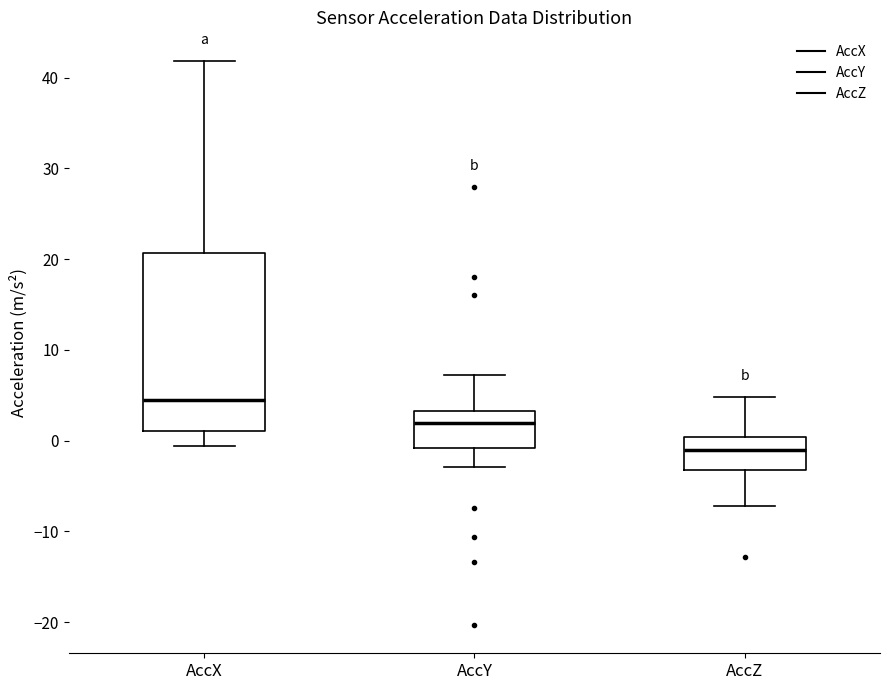

Reading left to right, transcribe this box plot: for each box, give where its median line is, the range the box spans, and where its two whiskers end, as read against the y-axis. The values are not printed on the chart, so give them approximately, as read against the axis.

AccX: median 4, box 1 to 21, whiskers -1 to 42
AccY: median 2, box -1 to 3, whiskers -3 to 7
AccZ: median -1, box -3 to 0, whiskers -7 to 5